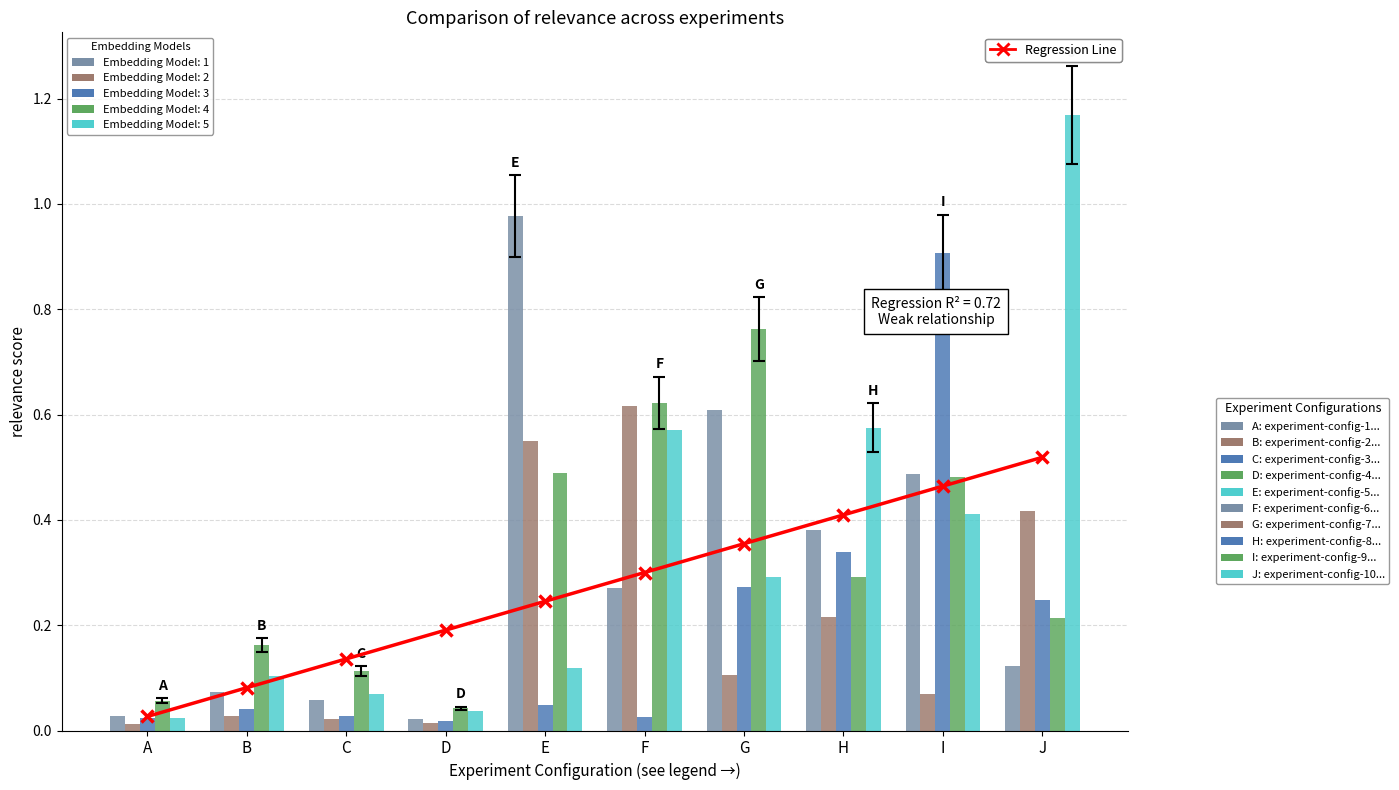

The chart shows a value of 0.3 at F. True or false?

True